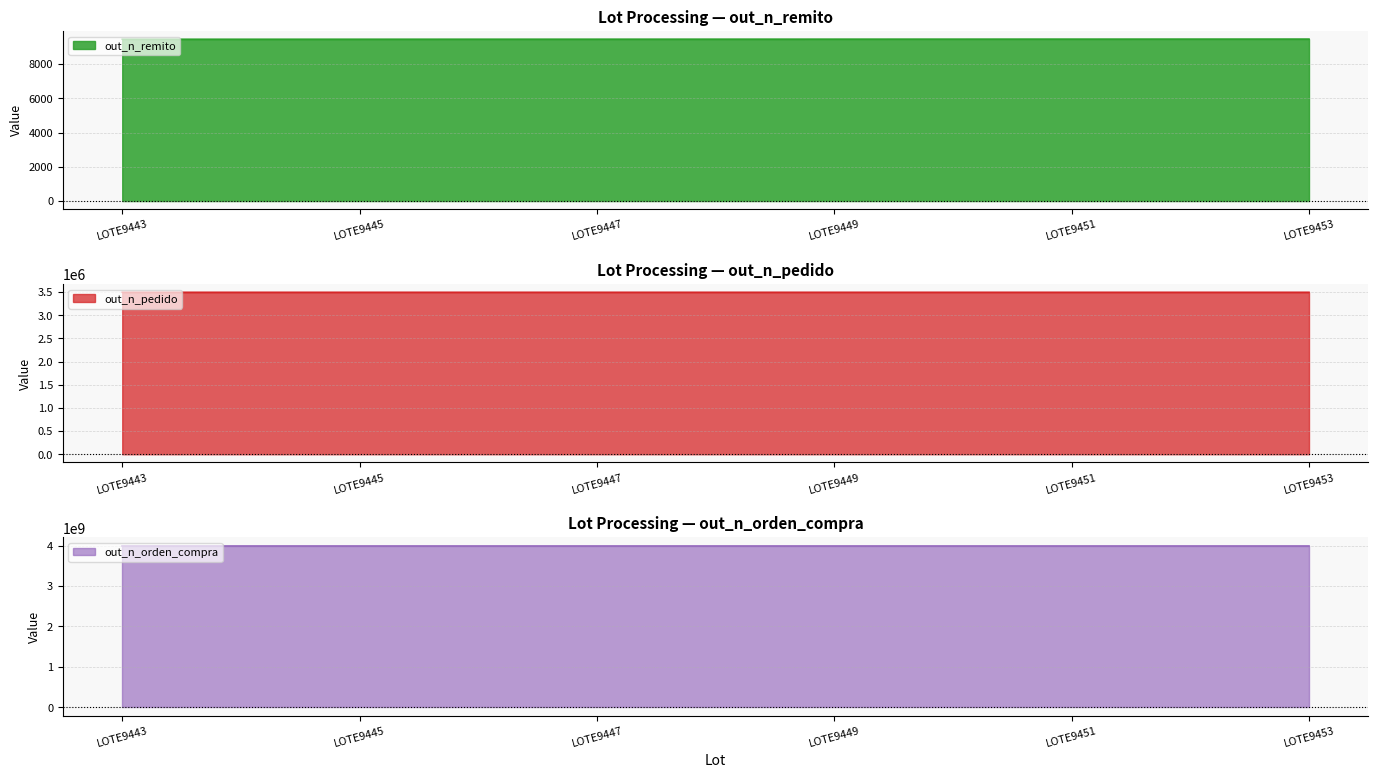

How many out_n_remito values are between 9445 and 9451?

4